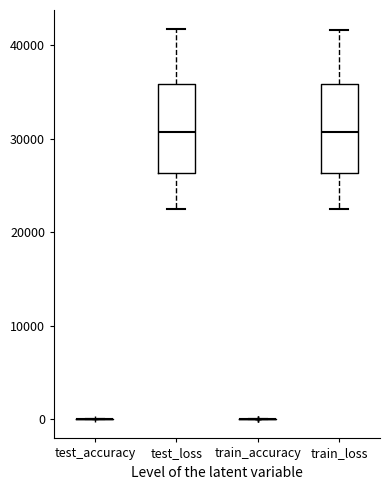

Reading left to right, read every box against the y-axis: the position of its median line, the range the box covers, and the ends of its whiskers. The values are not printed on the chart, so give them approximately, as read against the axis.

test_accuracy: box collapsed to a line at 0, whiskers 0 to 0
test_loss: median 31000, box 26000 to 36000, whiskers 23000 to 42000
train_accuracy: box collapsed to a line at 0, whiskers 0 to 0
train_loss: median 31000, box 26000 to 36000, whiskers 22000 to 42000